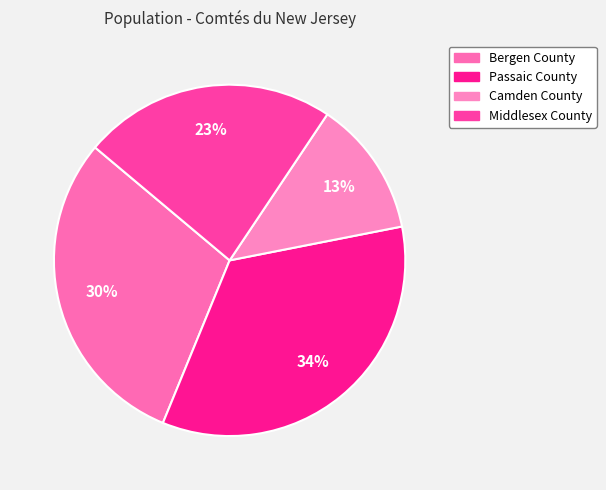

What percentage is NOT represented by Camden County?

87.5%